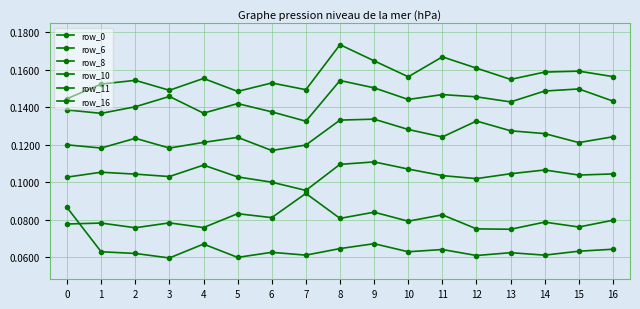

Reading right to left, list all the values displayed in this chart.

row_0: 16=0.1	15=0.1	14=0.1	13=0.1	12=0.1	11=0.1	10=0.1	9=0.1	8=0.1	7=0.1	6=0.1	5=0.1	4=0.1	3=0.1	2=0.1	1=0.1	0=0.1
row_6: 16=0.1	15=0.1	14=0.1	13=0.1	12=0.1	11=0.1	10=0.1	9=0.1	8=0.1	7=0.1	6=0.1	5=0.1	4=0.1	3=0.1	2=0.1	1=0.1	0=0.1
row_8: 16=0.1	15=0.1	14=0.1	13=0.1	12=0.1	11=0.1	10=0.1	9=0.1	8=0.1	7=0.1	6=0.1	5=0.1	4=0.1	3=0.1	2=0.1	1=0.1	0=0.1
row_10: 16=0.1	15=0.1	14=0.1	13=0.1	12=0.1	11=0.1	10=0.1	9=0.1	8=0.1	7=0.1	6=0.1	5=0.1	4=0.1	3=0.1	2=0.1	1=0.1	0=0.1
row_11: 16=0.1	15=0.1	14=0.1	13=0.1	12=0.1	11=0.1	10=0.1	9=0.2	8=0.2	7=0.1	6=0.1	5=0.1	4=0.1	3=0.1	2=0.1	1=0.1	0=0.1
row_16: 16=0.2	15=0.2	14=0.2	13=0.2	12=0.2	11=0.2	10=0.2	9=0.2	8=0.2	7=0.1	6=0.2	5=0.1	4=0.2	3=0.1	2=0.2	1=0.2	0=0.1